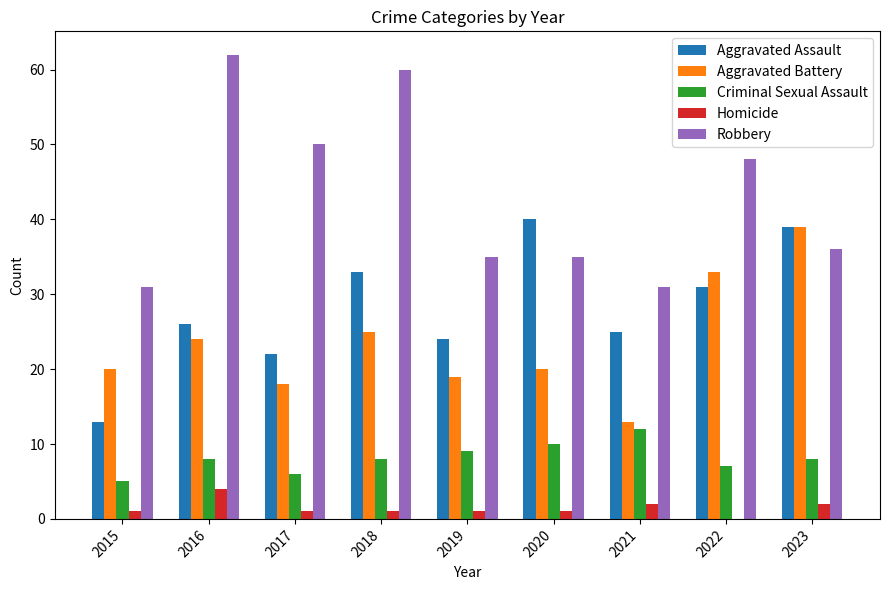

What are all the series names shown in the legend?

Aggravated Assault, Aggravated Battery, Criminal Sexual Assault, Homicide, Robbery